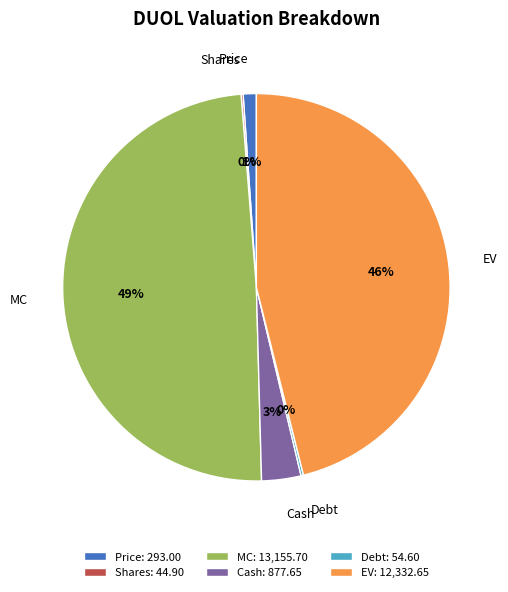

To the nearest percent, what is the average slice percentage?

17%